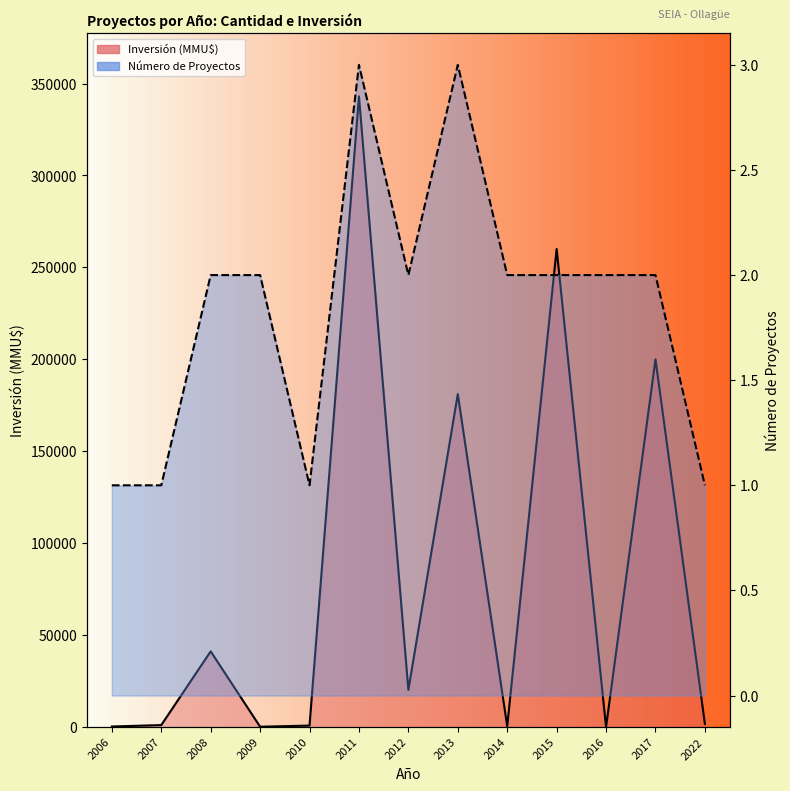

Reading left to right, extract all data points from this chart.

Inversión (MMU$): 2006=300	2007=1074	2008=41166	2009=177	2010=800	2011=343000	2012=20200	2013=181078	2014=462	2015=260003	2016=4	2017=200000	2022=1700
Número de Proyectos: 2006=1	2007=1	2008=2	2009=2	2010=1	2011=3	2012=2	2013=3	2014=2	2015=2	2016=2	2017=2	2022=1